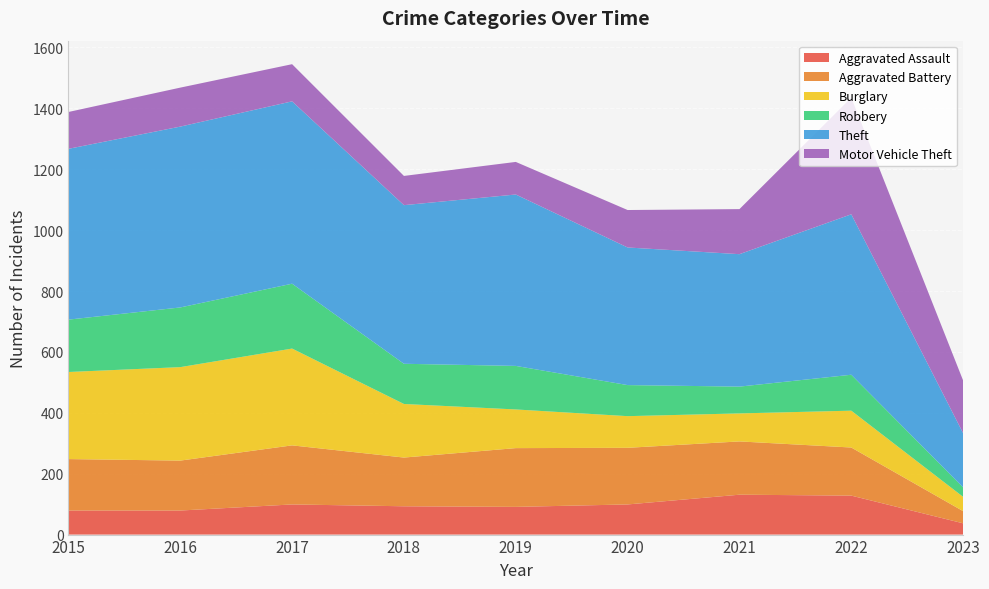

Reading left to right, extract all data points from this chart.

Aggravated Assault: 79	79	99	93	91	99	131	128	37
Aggravated Battery: 169	164	194	160	193	186	175	158	40
Burglary: 286	307	318	176	127	104	92	121	47
Robbery: 172	196	213	132	143	102	88	118	31
Theft: 561	594	599	521	563	452	435	527	178
Motor Vehicle Theft: 121	128	122	96	107	123	148	383	173